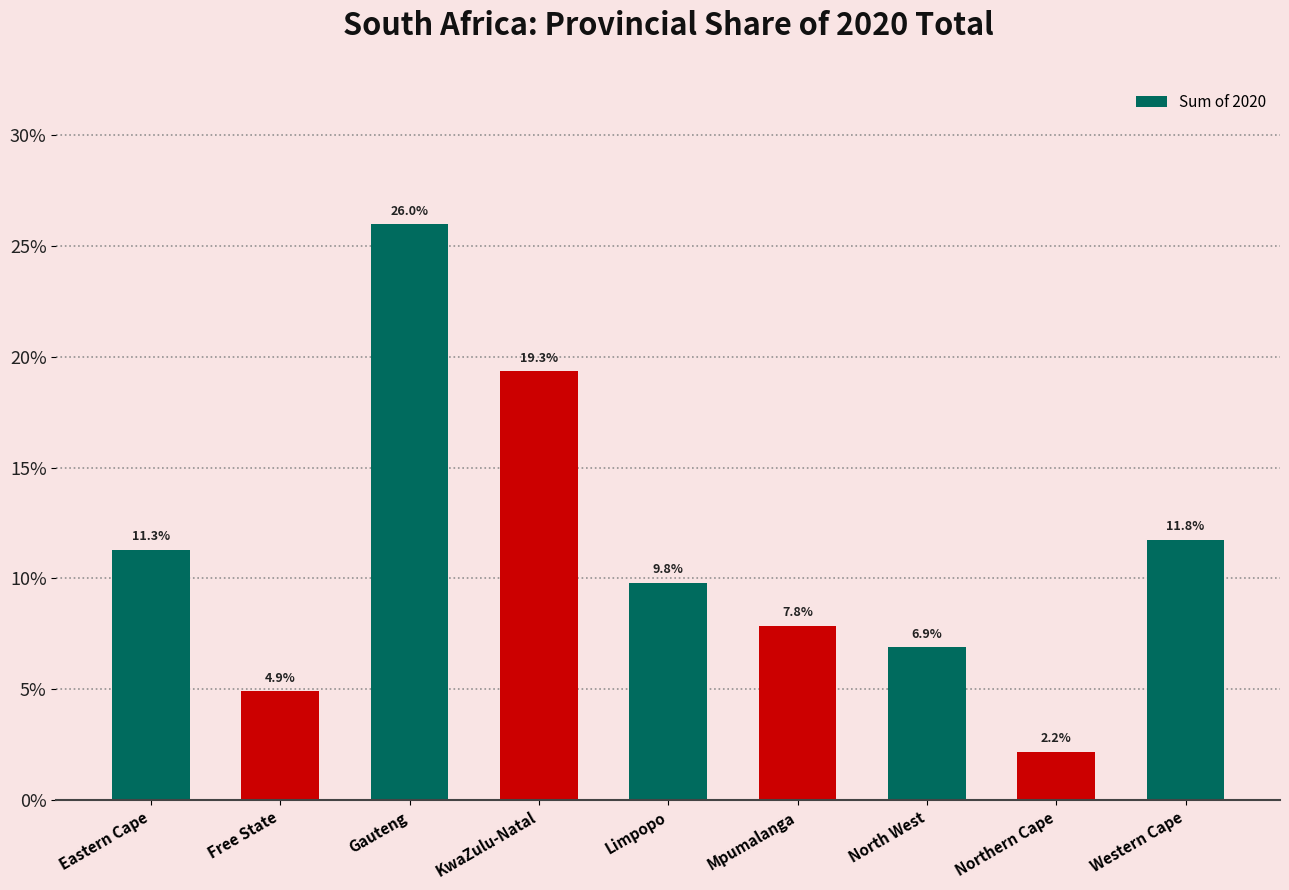

How many series are shown in this chart?

1